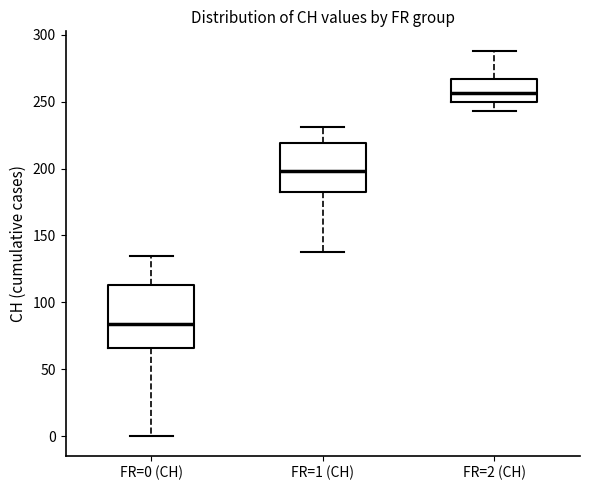

Which box is the tallest, from its lower edge to its upper edge?

FR=0 (CH)